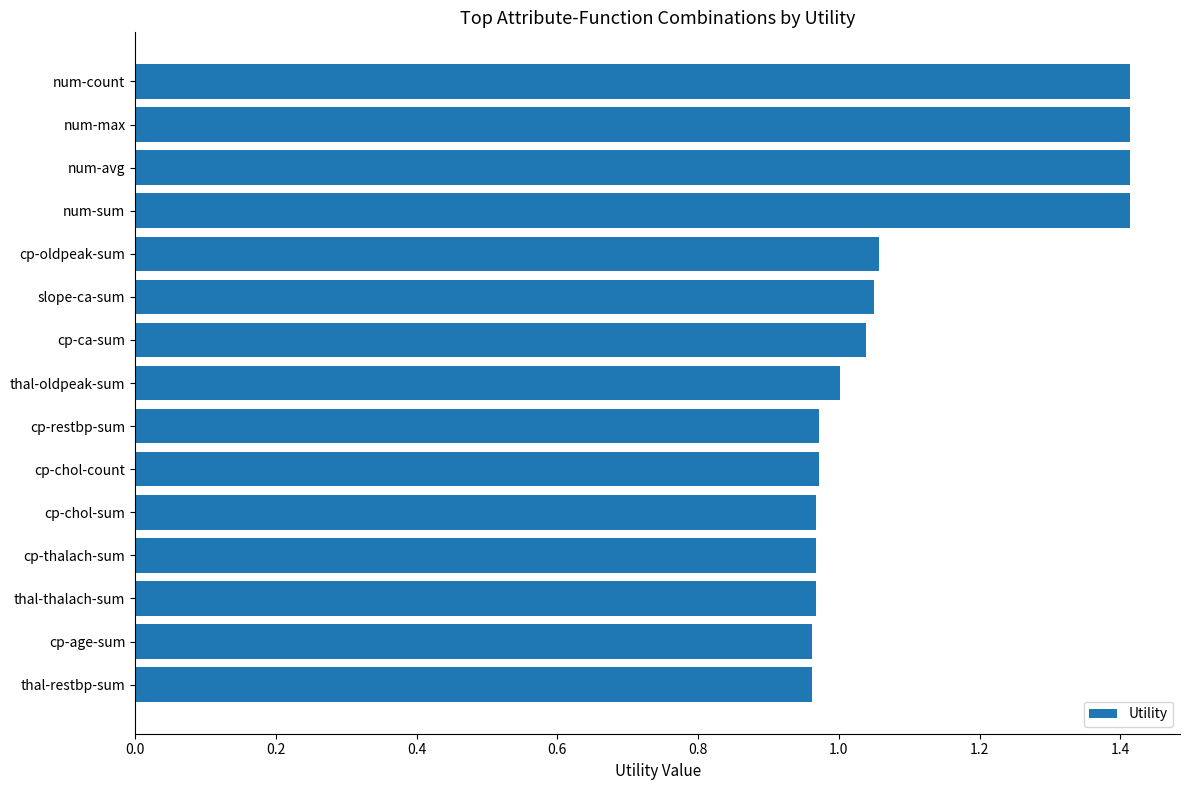

What is the maximum value shown in the chart?

1.4